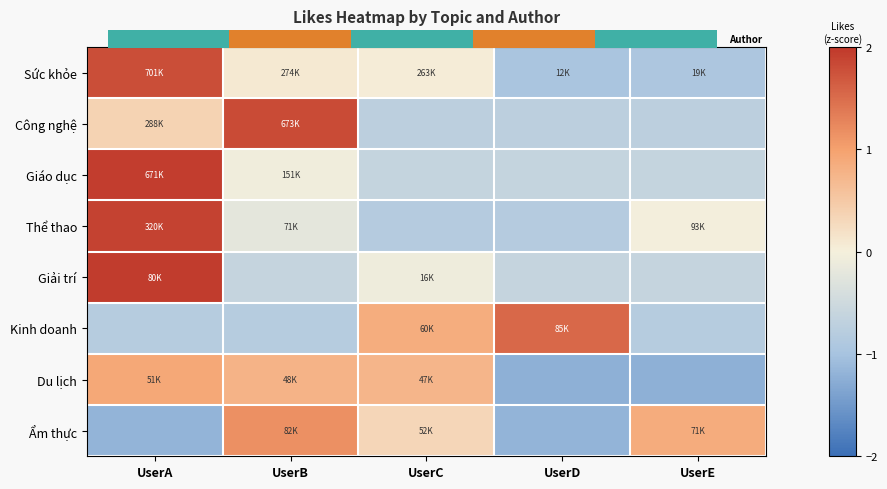

The Du lịch series shows 1.0 at UserC. True or false?

False